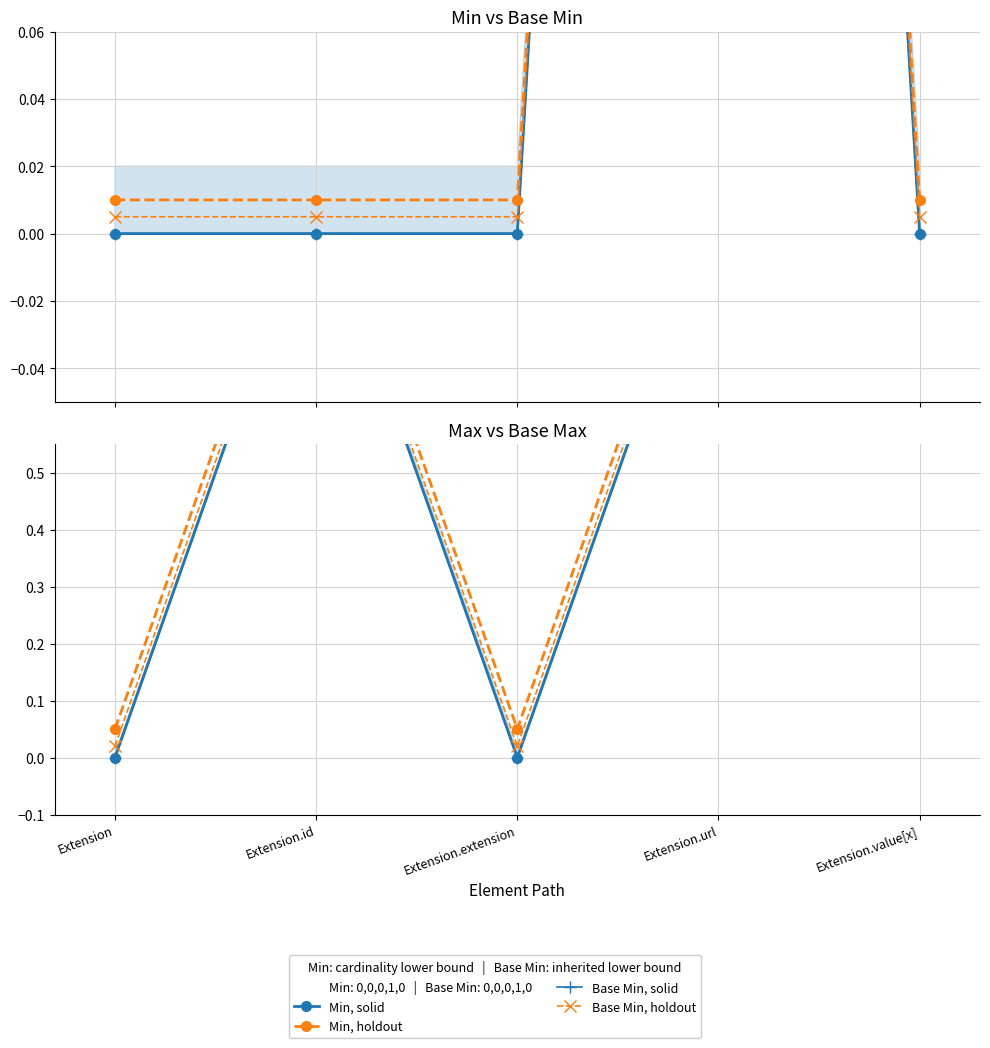

Reading left to right, list all the values displayed in this chart.

Min: 0	0	0	1	0
Base Min: 0	0	0	1	0